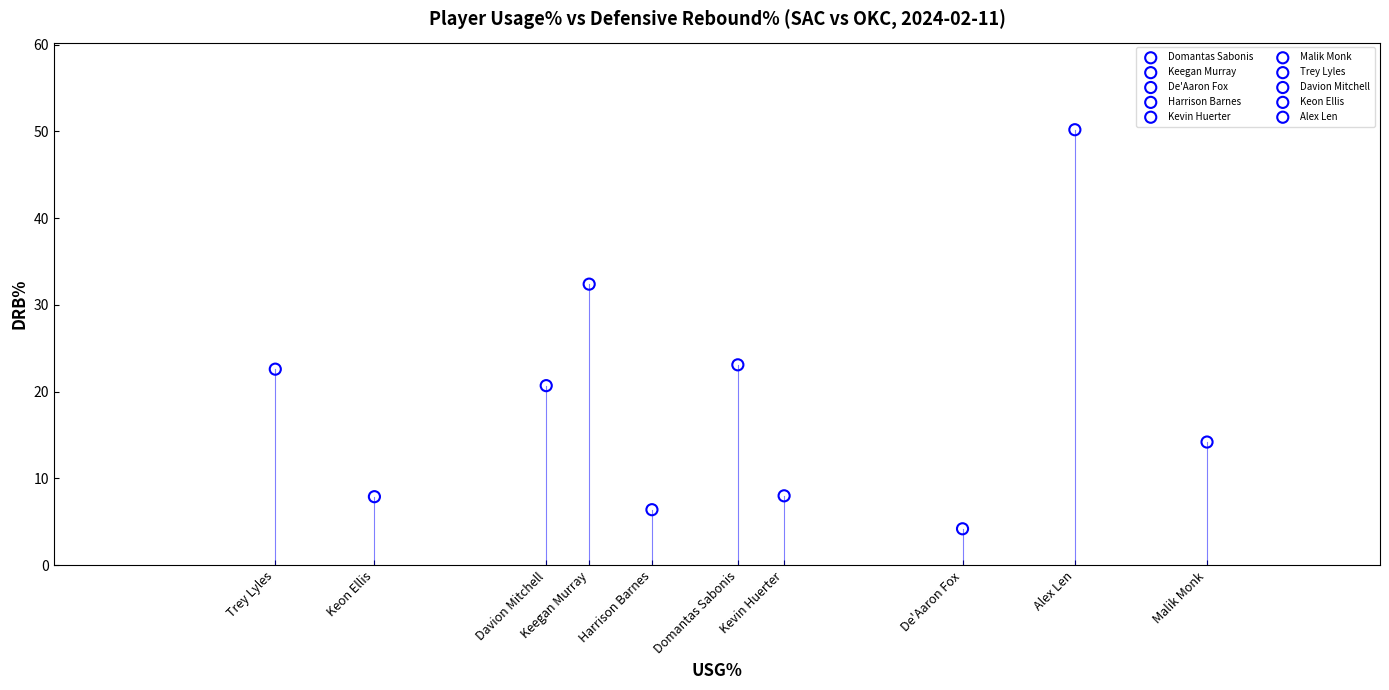

Which series contains the highest Y value?

Alex Len